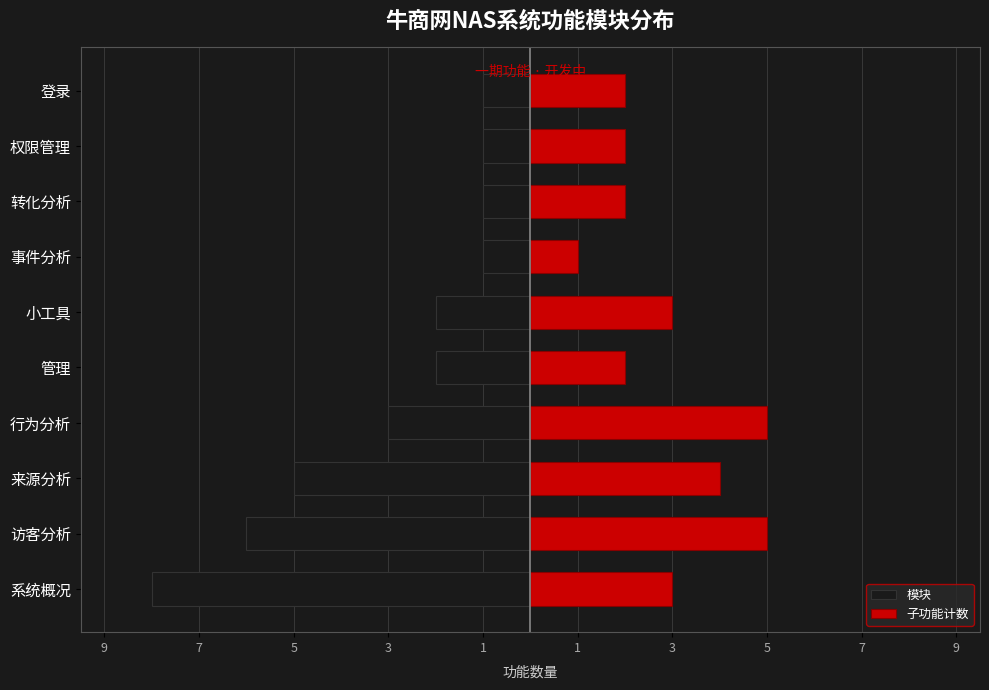

The 模块 series shows -2 at 权限管理. True or false?

False